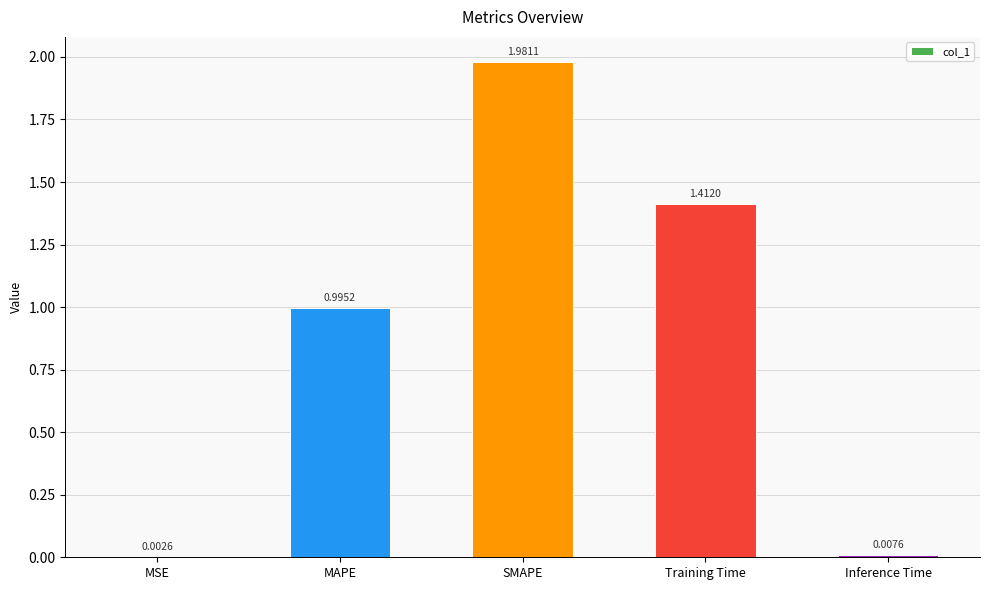

At which label is the value closest to 0?

MSE